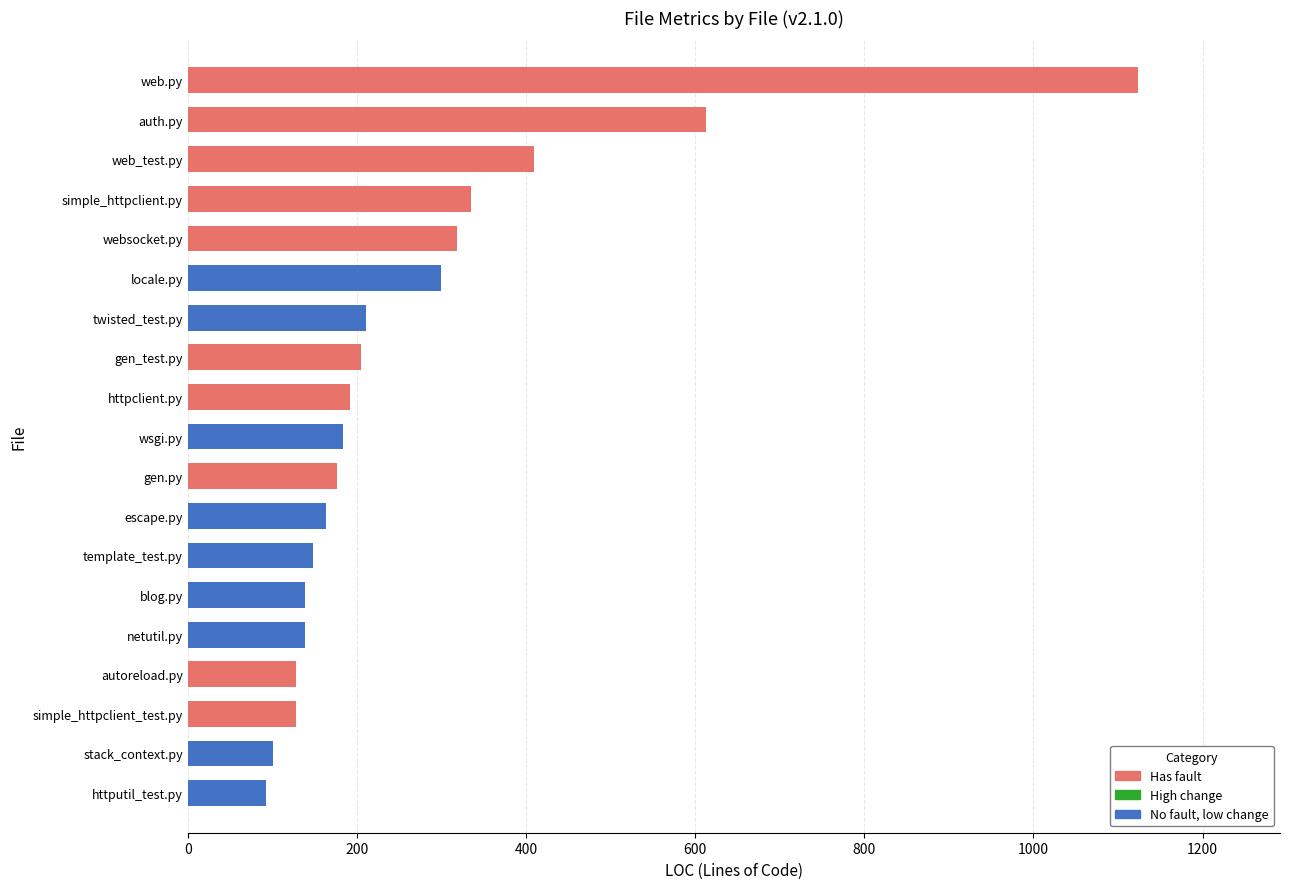

What is the difference between the maximum and second lowest values?

1022